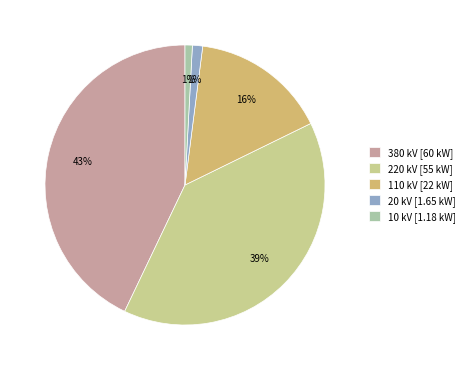

Is the sum of 380 kV [60 kW] and 220 kV [55 kW] greater than half?

Yes